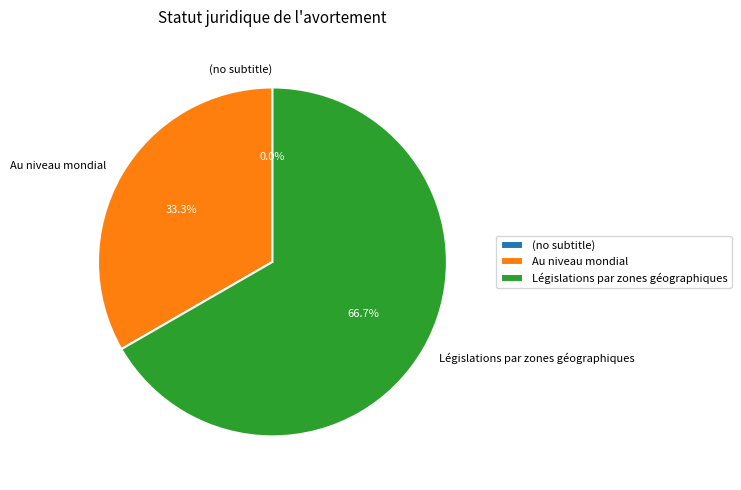

Count the number of slices in the pie.

3